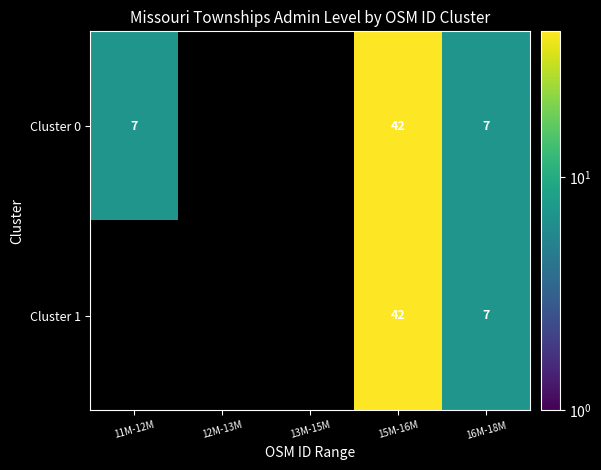

True or false: Cluster 1 has a value of 7 at 16M-18M.

True